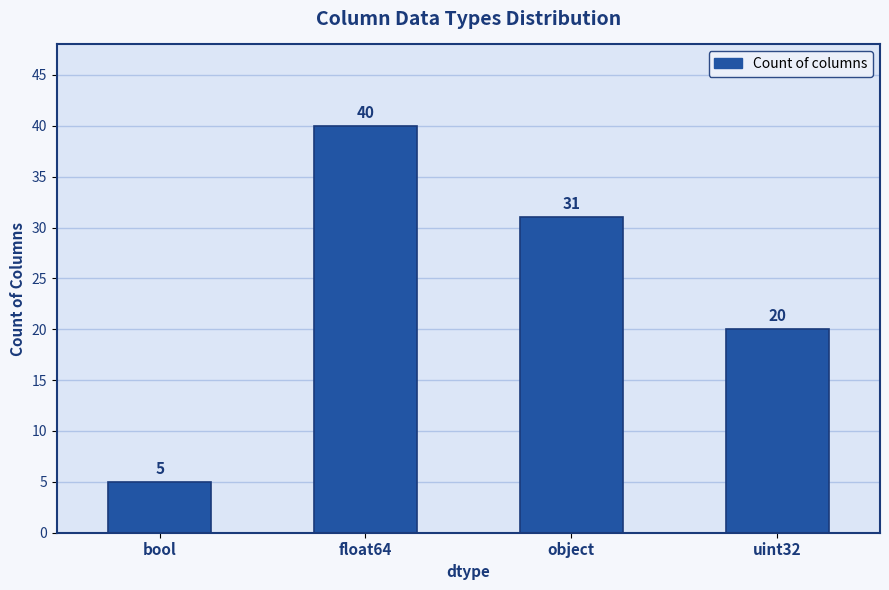

List the labels in order of value, smallest first.

bool, uint32, object, float64